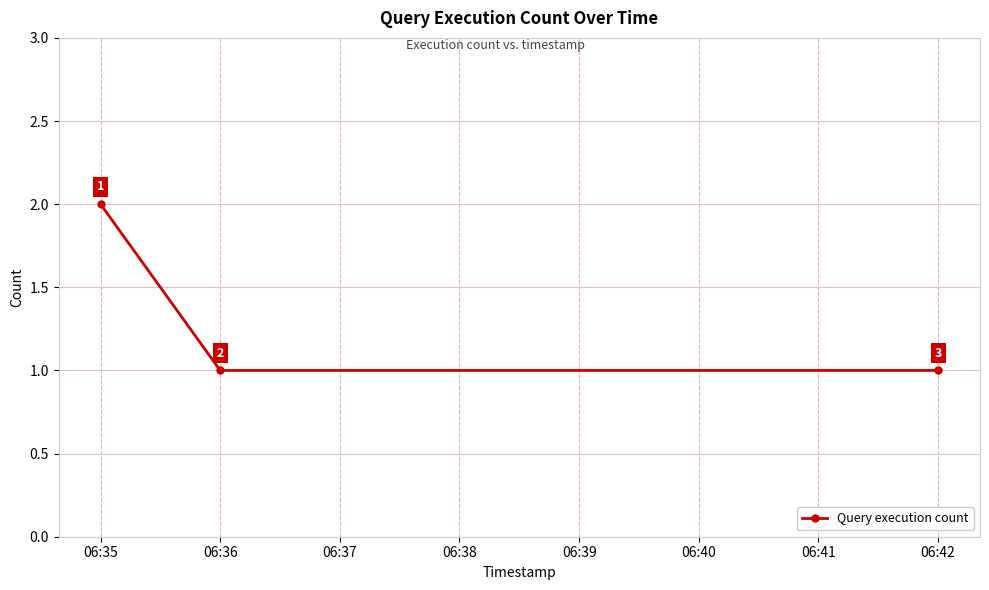

True or false: the data shows 1 at 06:35.

False